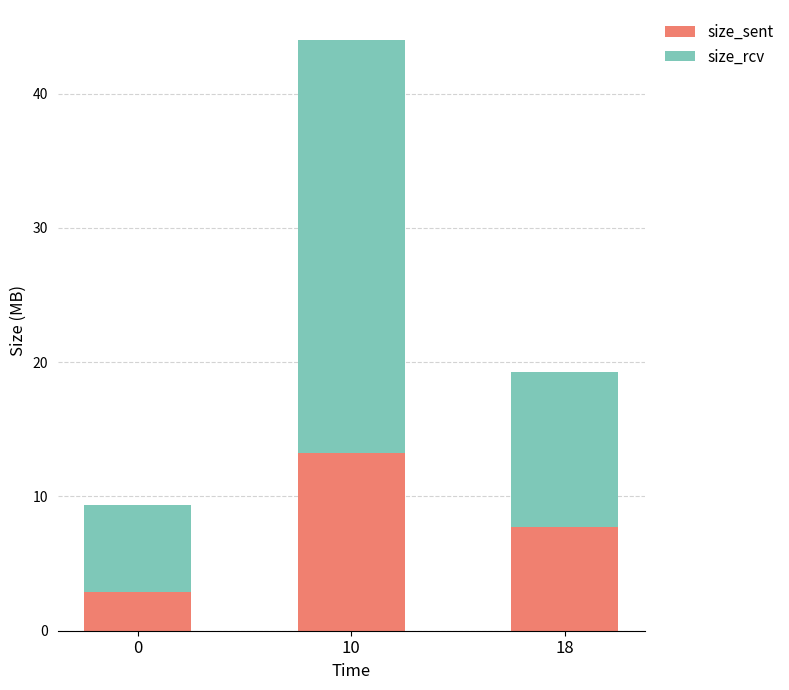

Reading left to right, what are the values for size_sent?

2.9	13.3	7.7